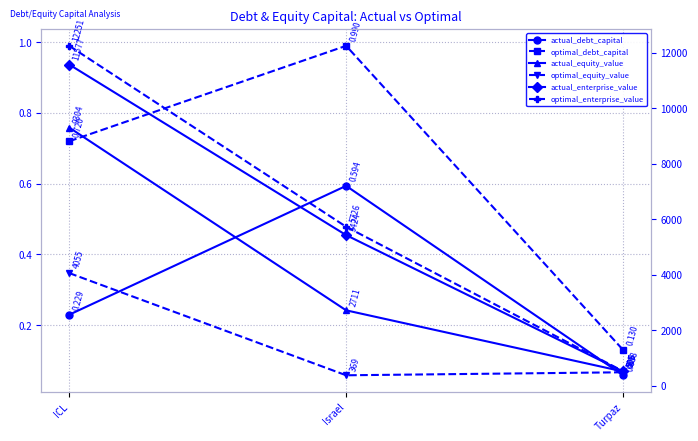

What is the difference between the highest and lowest values at ICL?

12250.7